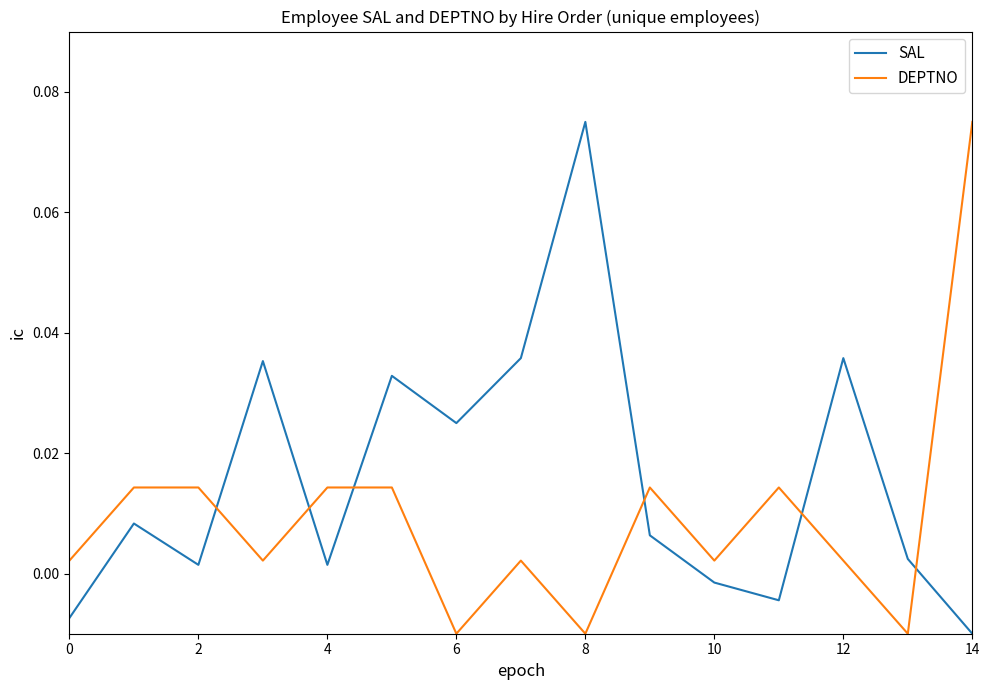

True or false: DEPTNO and SAL intersect in this chart.

True